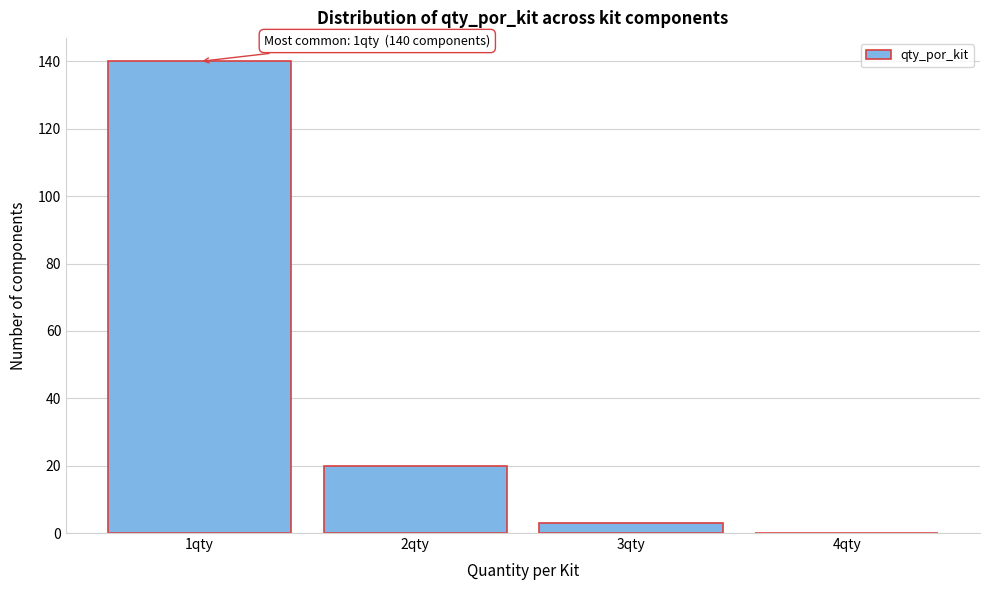

Over which range of the x-axis is the bar tallest?

0.5 to 1.5